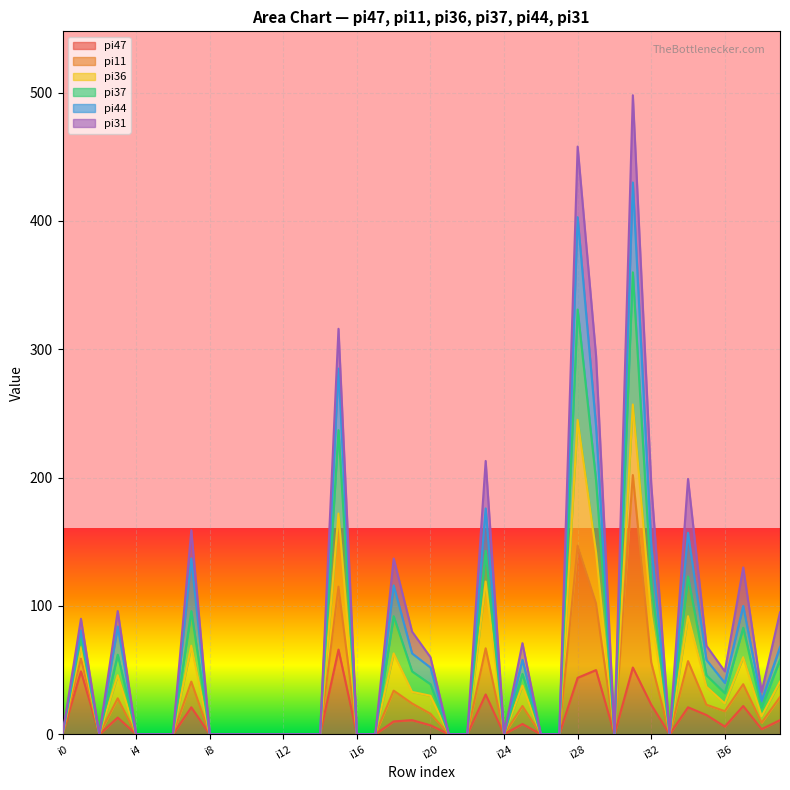

Which series has the largest range (max minus min)?

pi44